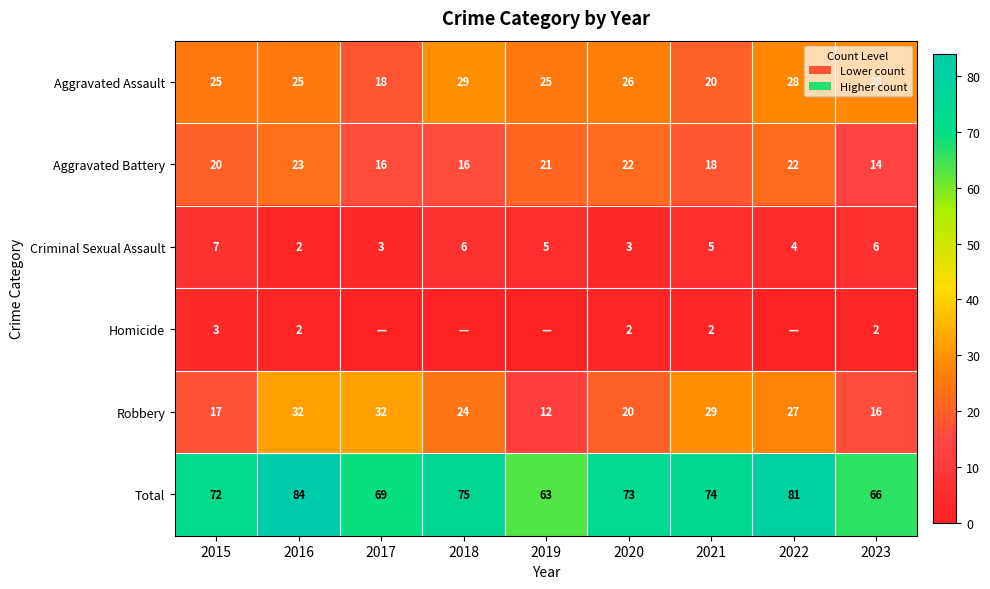

What is the spread (max minus min) of values at 2021?

72